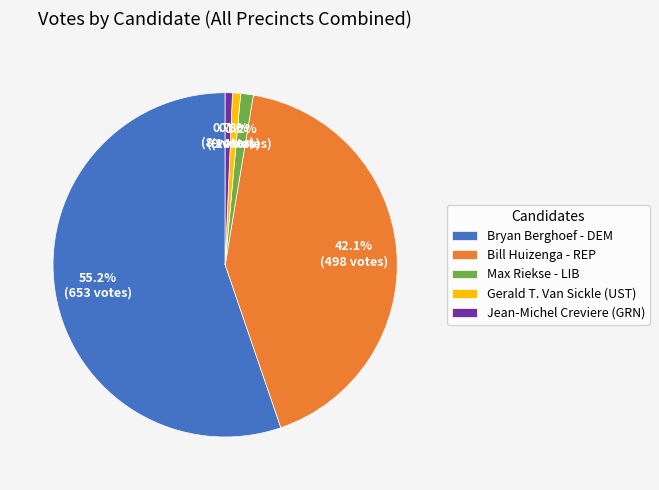

How much of the chart is everything except Max Riekse - LIB?

98.8%